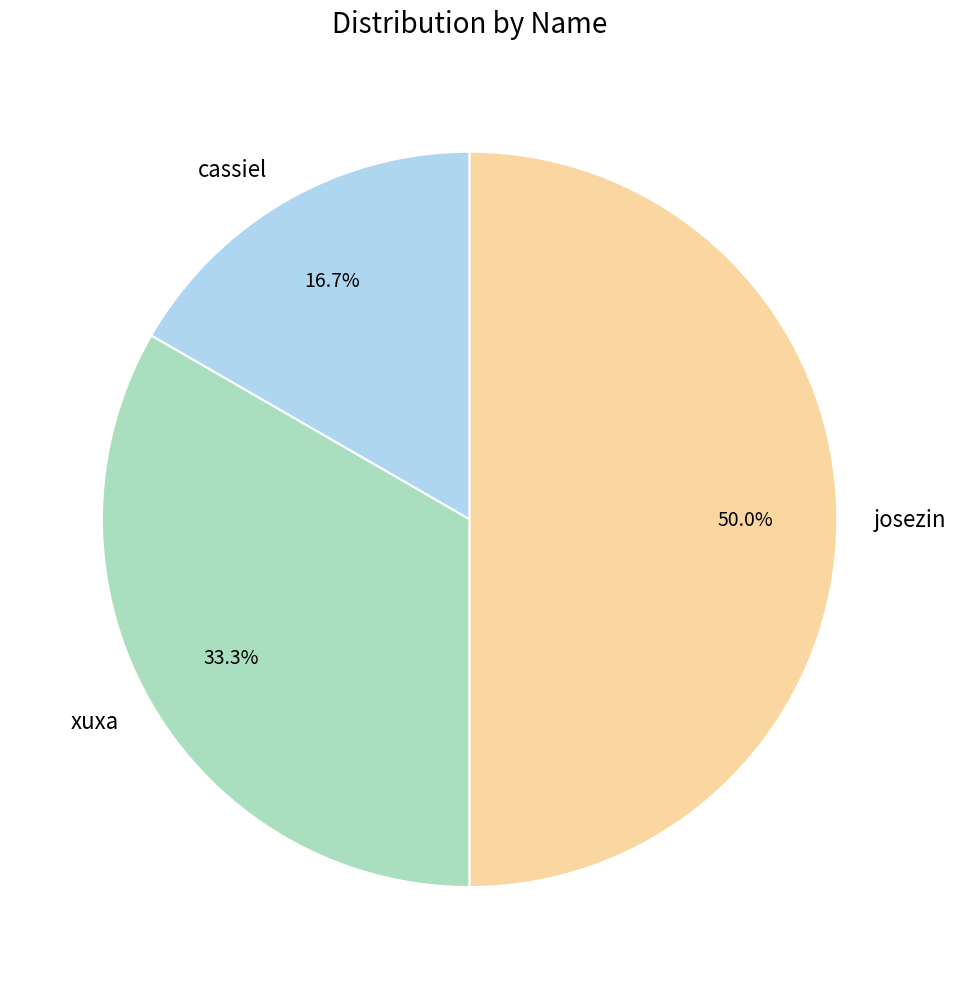

Which category has the smallest portion of the pie?

cassiel